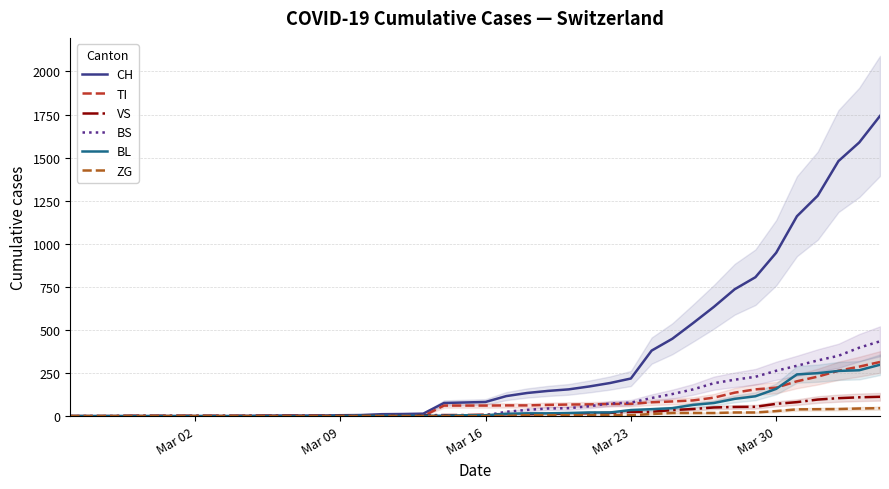

What is the maximum value for VS?

112